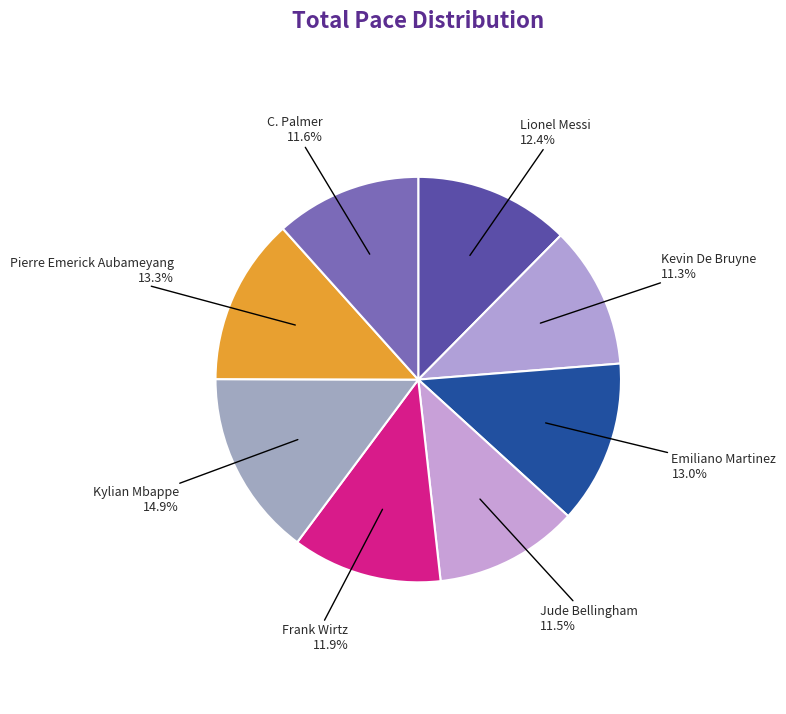

What percentage is the Lionel Messi slice, to the nearest percent?

12%